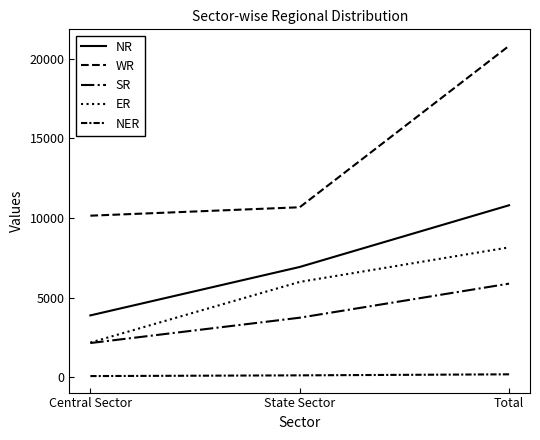

What is the average value of the NER series?

117